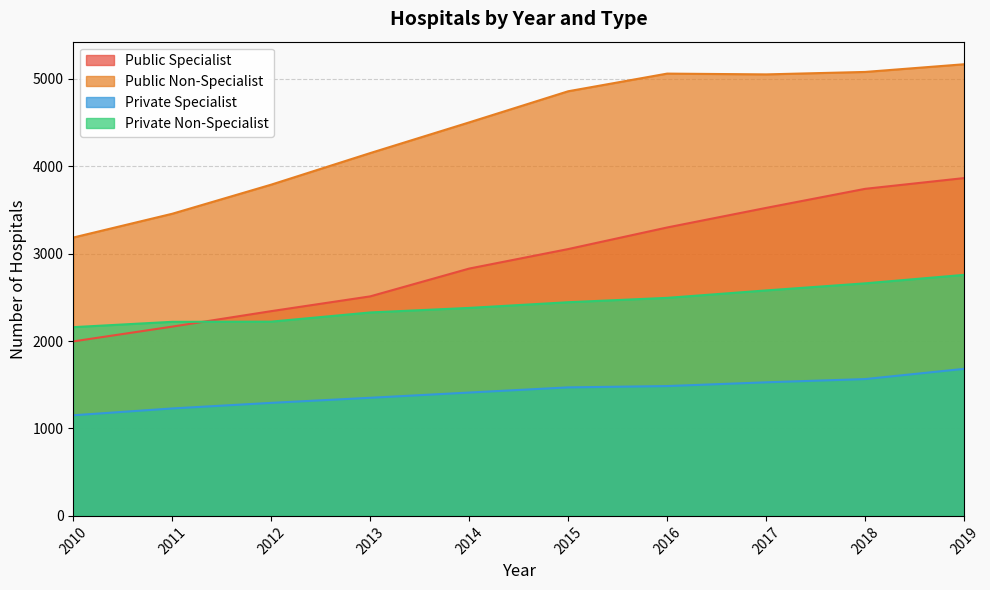

What is the difference between the maximum and minimum values in the Private Non-Specialist series?

598